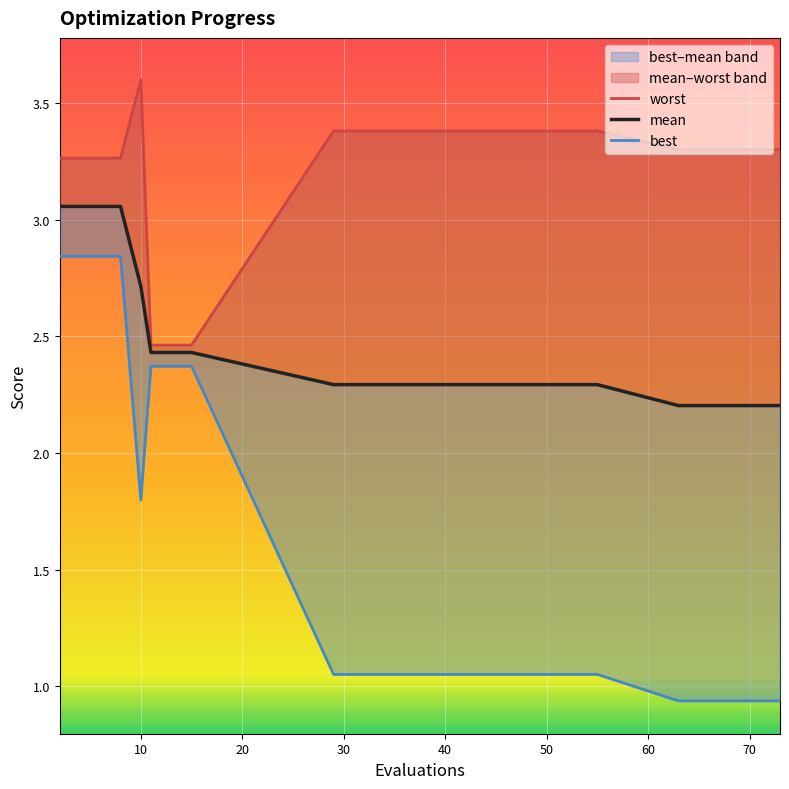

Reading left to right, what are all the values shown in this chart?

worst: 3.3	3.3	3.3	3.3	3.6	2.5	2.5	3.4	3.4	3.4	3.4	3.4	3.3	3.3	3.3	3.3	3.3
mean: 3.1	3.1	3.1	3.1	2.7	2.4	2.4	2.3	2.3	2.3	2.3	2.3	2.2	2.2	2.2	2.2	2.2
best: 2.8	2.8	2.8	2.8	1.8	2.4	2.4	1.1	1.1	1.1	1.1	1.1	0.9	0.9	0.9	0.9	0.9